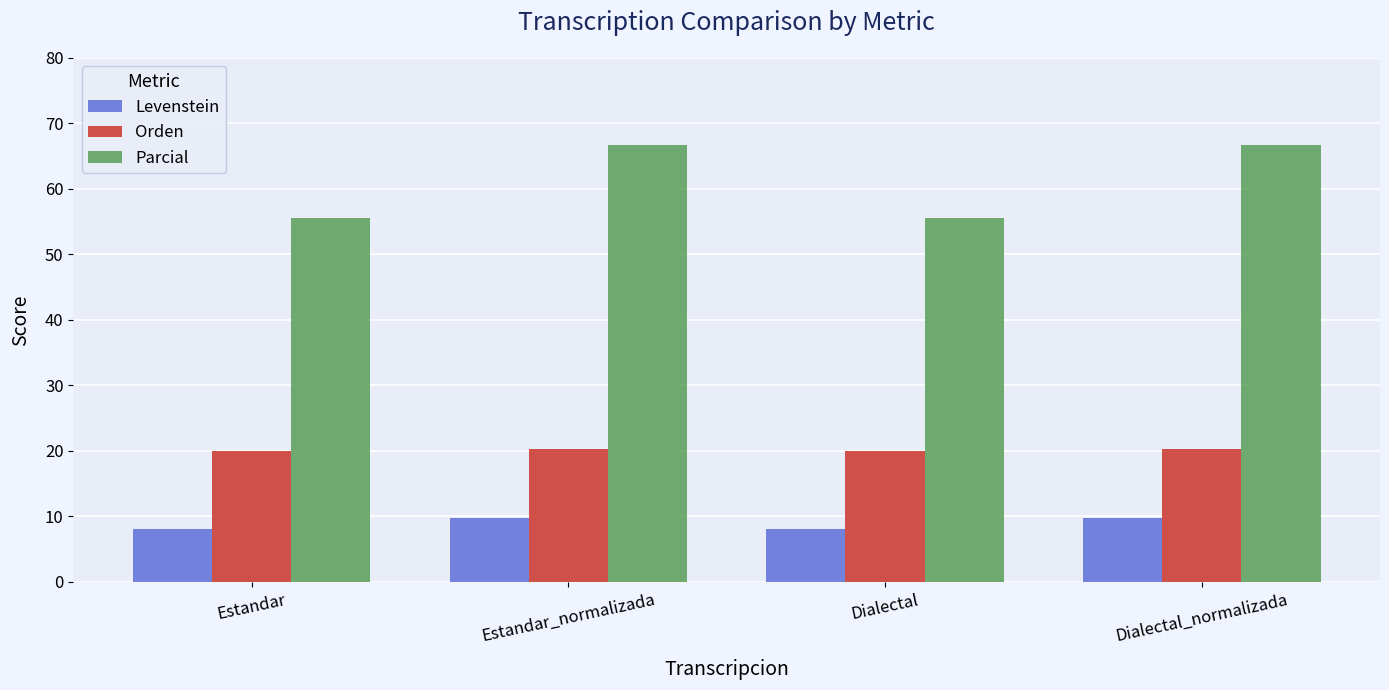

List the series in order of their peak value, lowest first.

Levenstein, Orden, Parcial